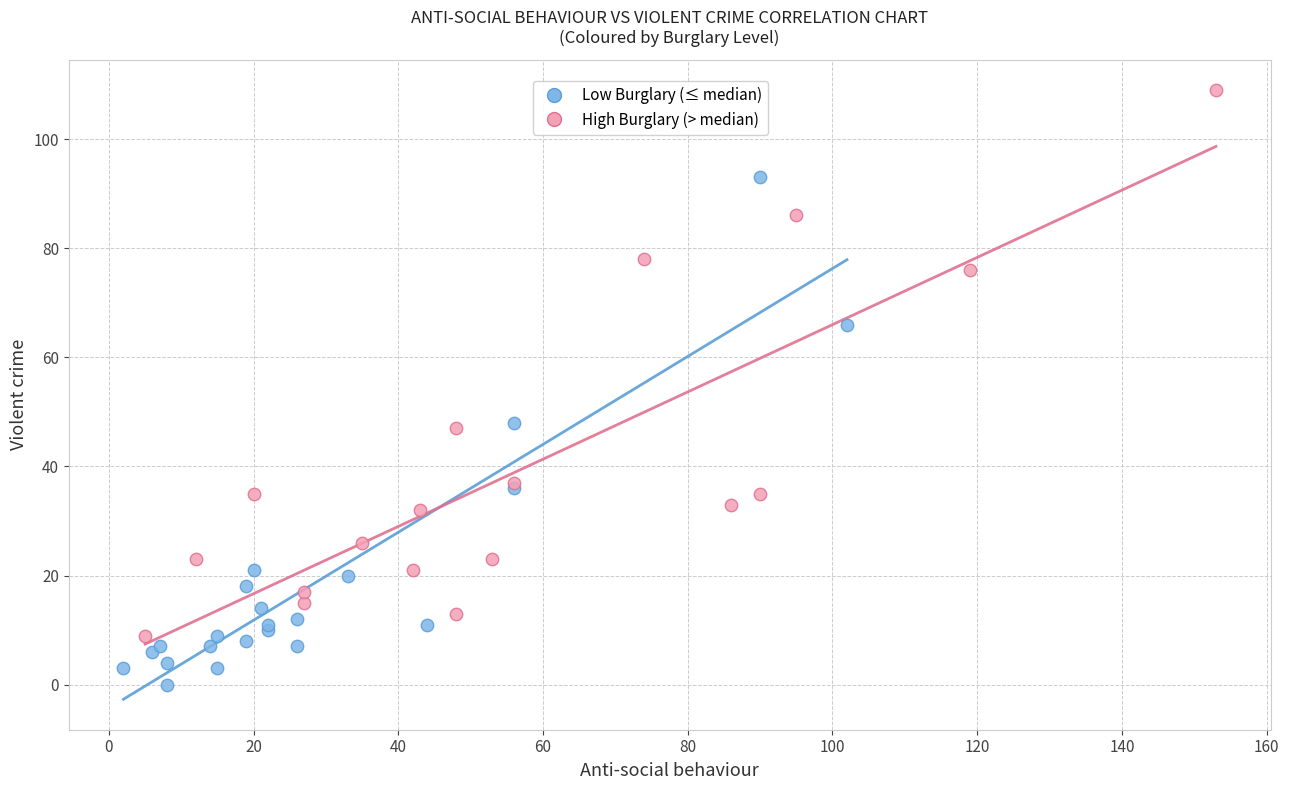

Which series reaches the minimum Y coordinate?

Low Burglary (≤ median)